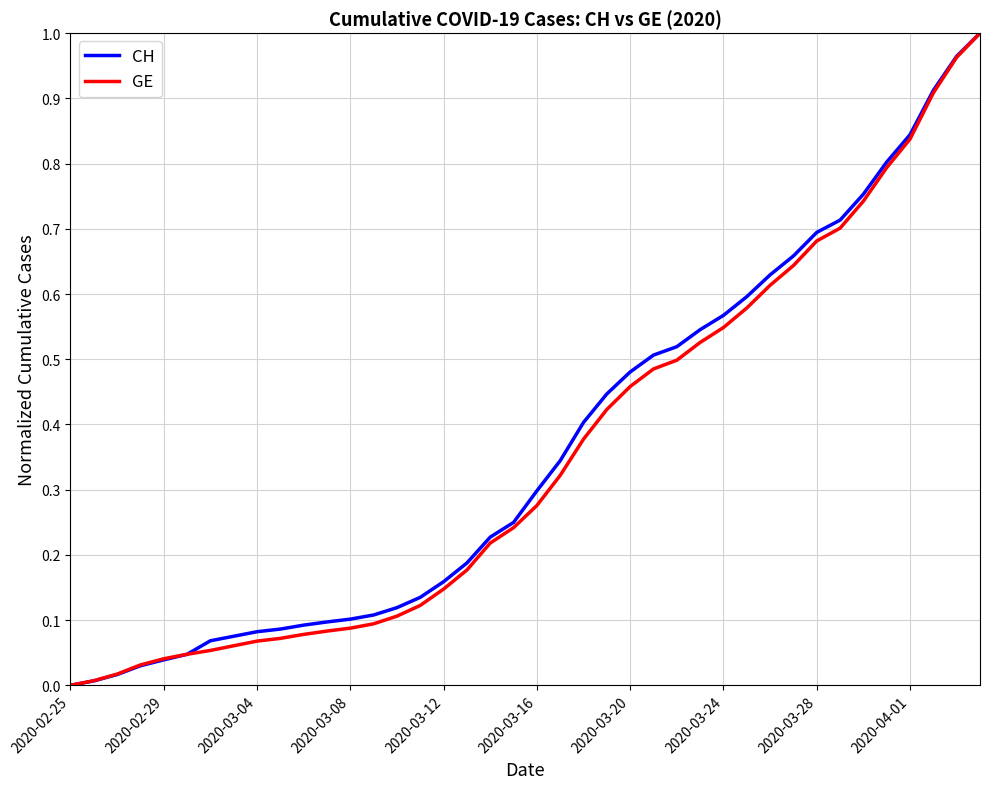

What are all the series names shown in the legend?

CH, GE